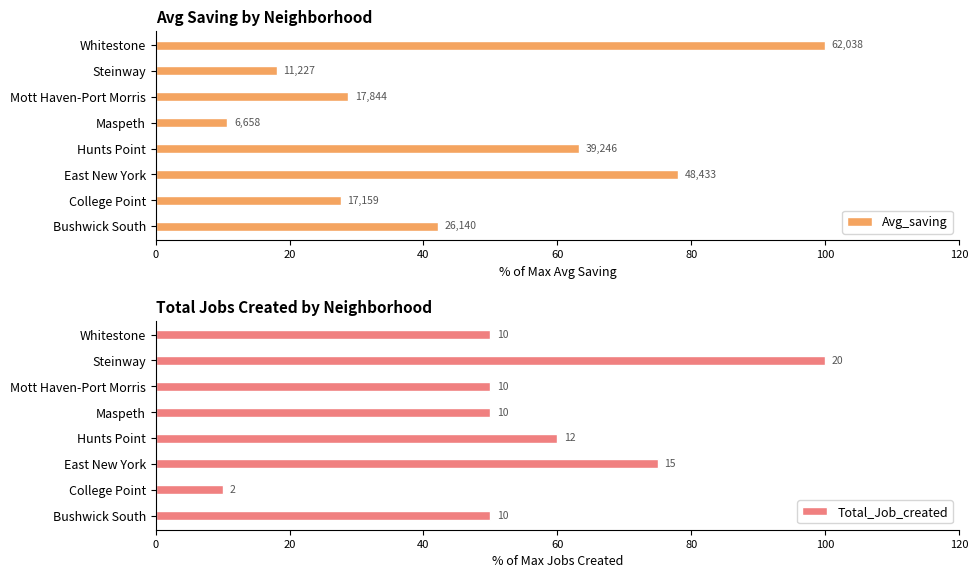

What value does the Total_Job_created series have at Bushwick South?

50